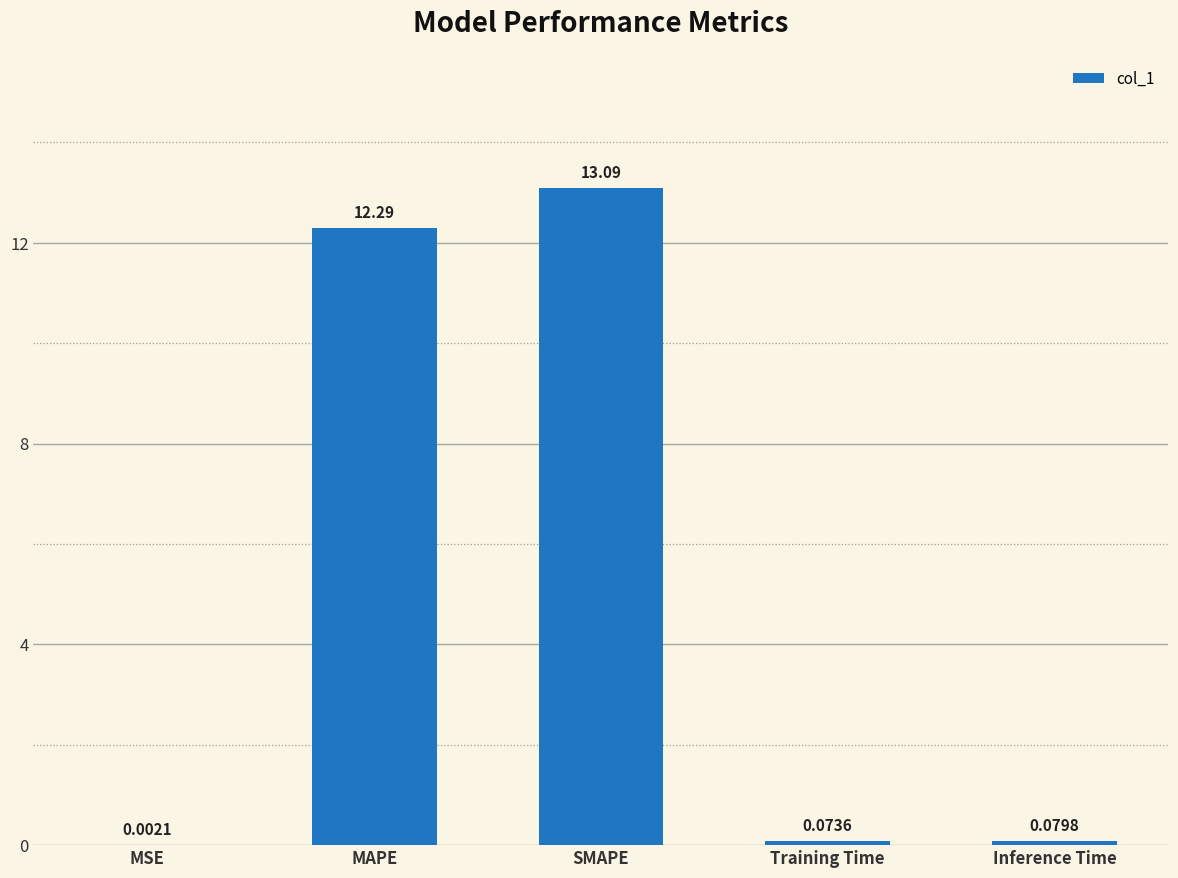

At which category does the chart reach its peak across all series?

SMAPE